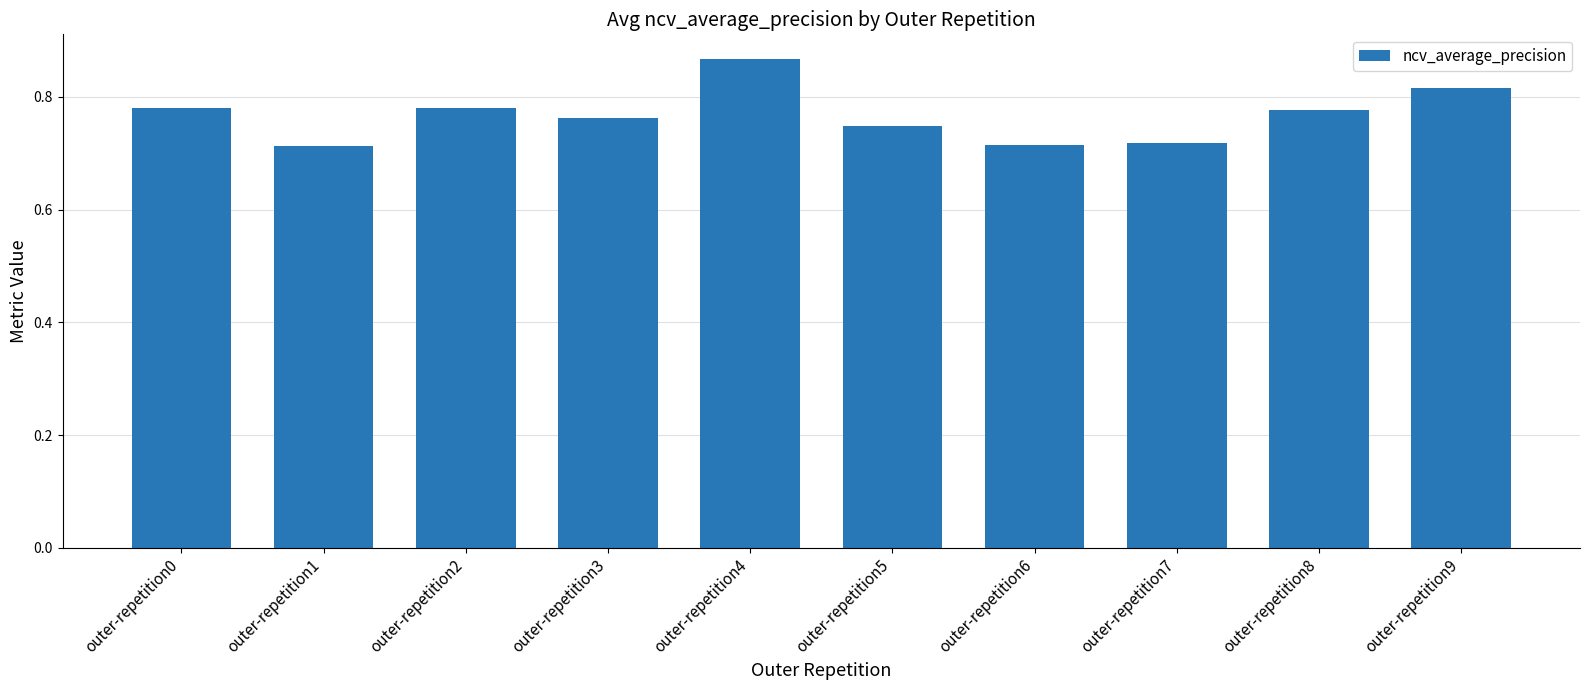

Which category has the highest value across all series?

outer-repetition4